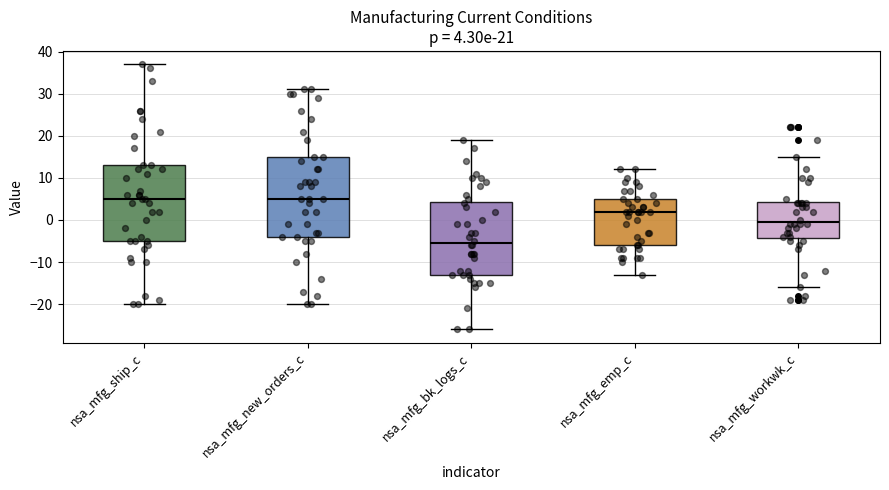

Which box is the tallest, from its lower edge to its upper edge?

nsa_mfg_new_orders_c